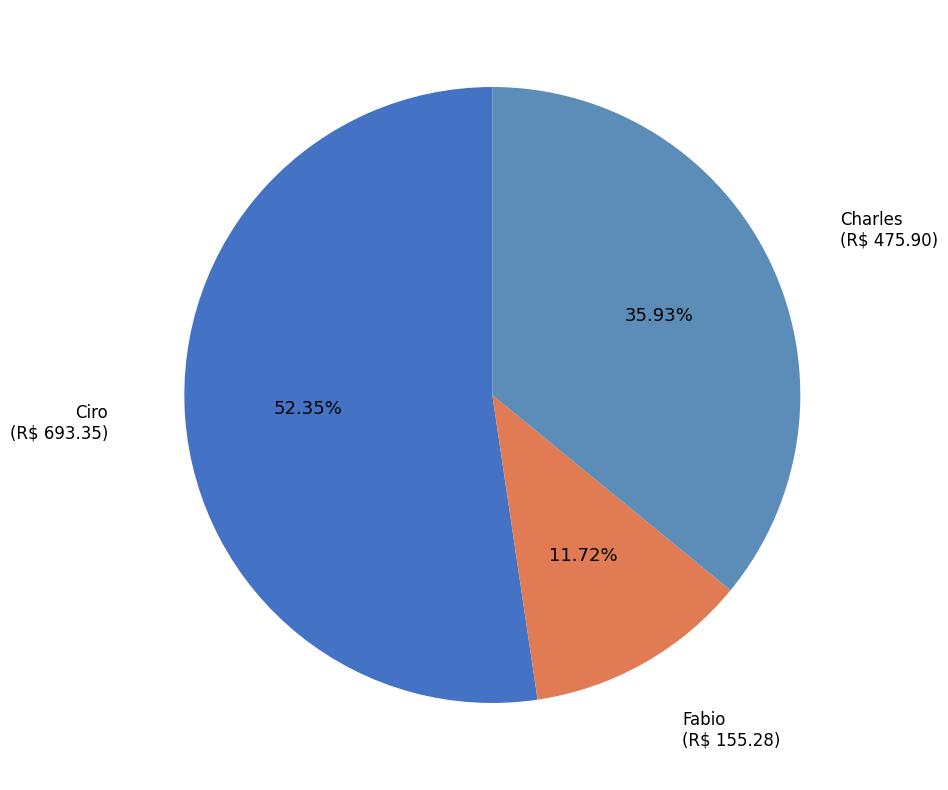

Count the number of slices in the pie.

3